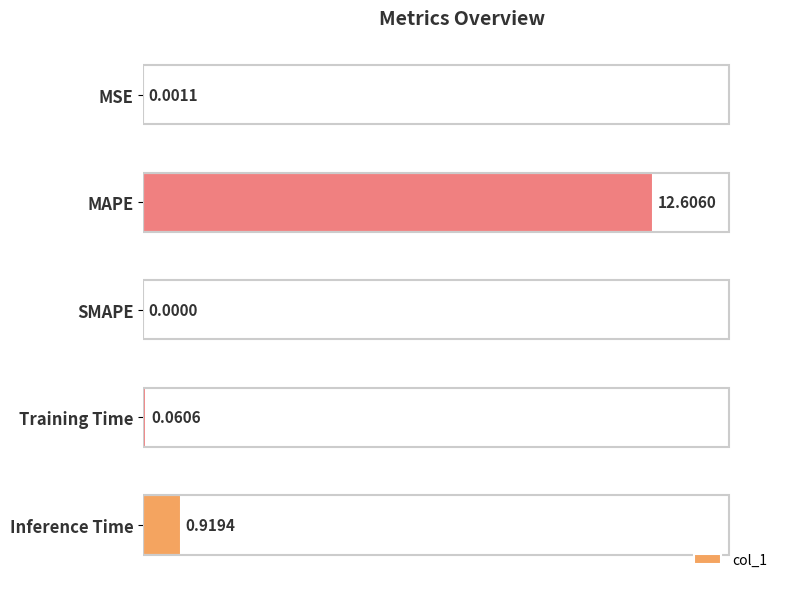

What is the maximum value shown in the chart?

12.6